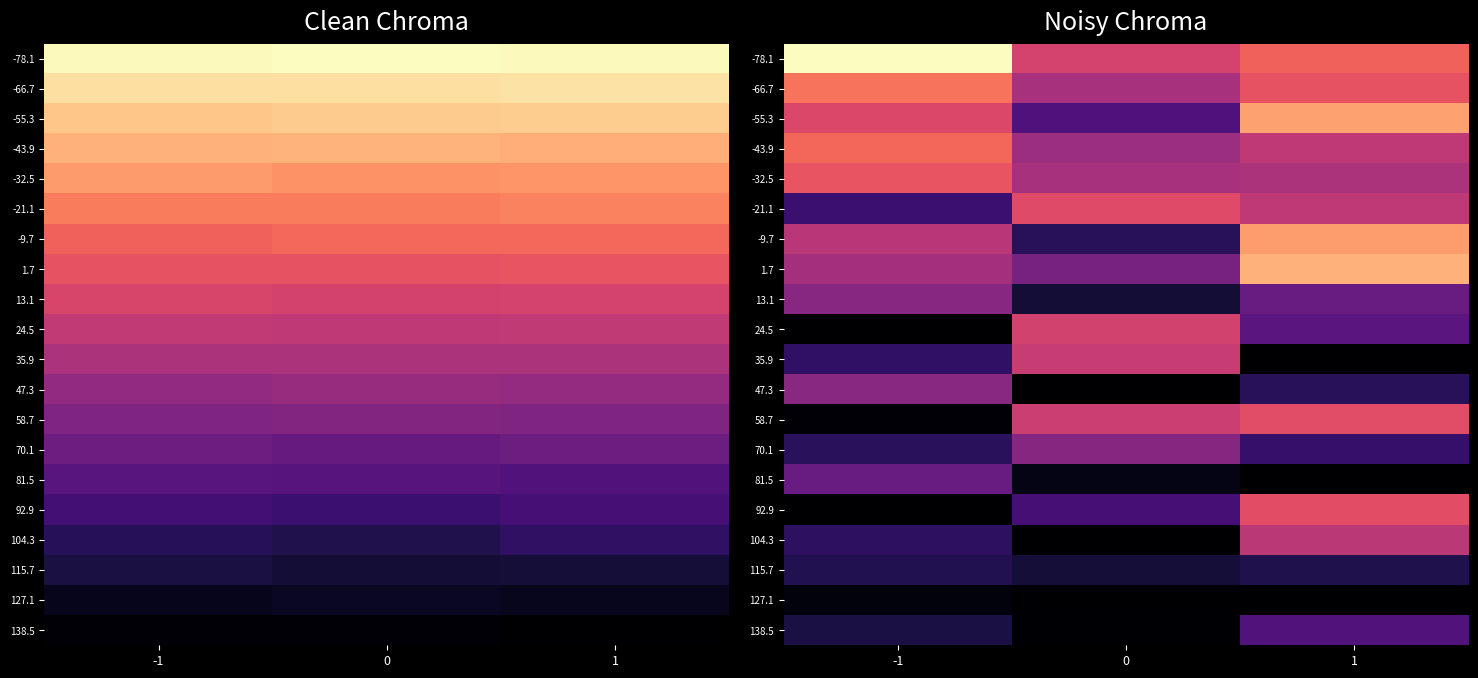

List the series in order of their peak value, highest first.

-78.1, 1.7, -55.3, -9.7, -66.7, -43.9, -32.5, 92.9, 58.7, -21.1, 24.5, 35.9, 104.3, 47.3, 13.1, 70.1, 81.5, 138.5, 115.7, 127.1